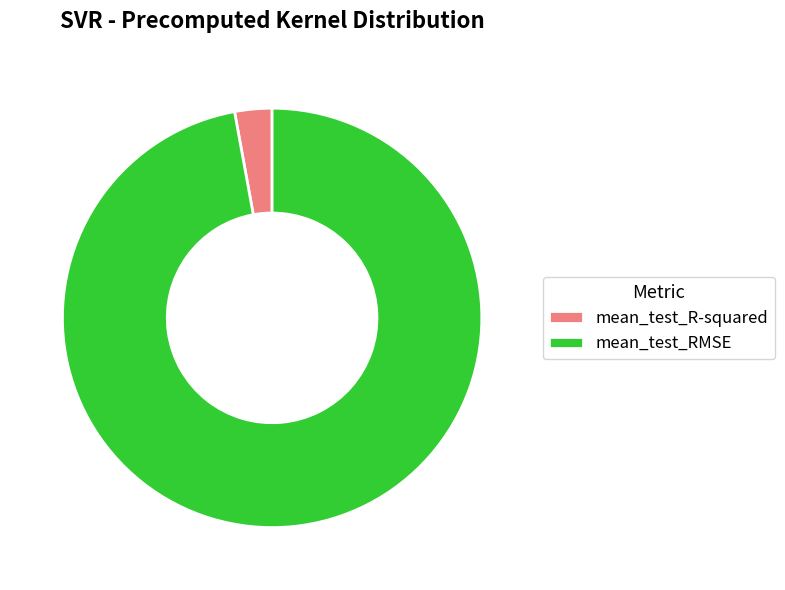

Do mean_test_R-squared and mean_test_RMSE together represent more than half of the pie?

Yes